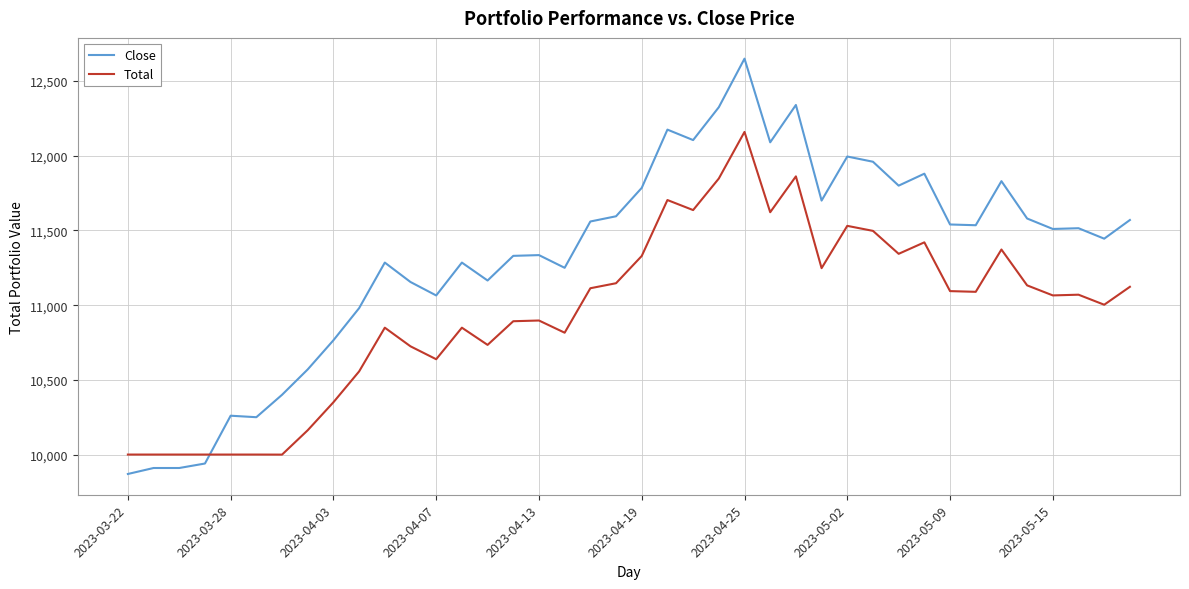

Rank the series by their average value, from highest to lowest.

Close, Total